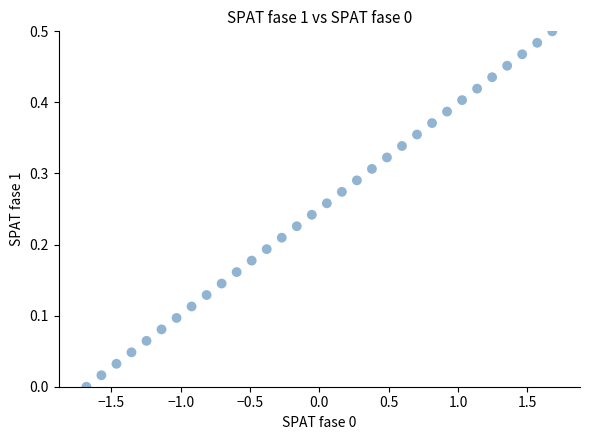

What is the range of X values (max minus min)?

3.4